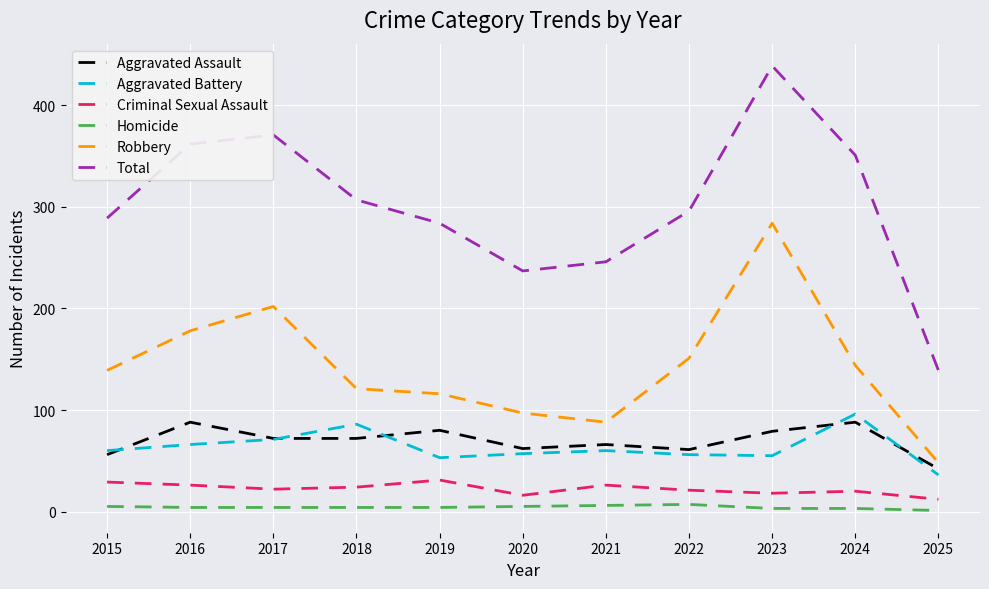

Is it true that Total equals 255 at 2023?

False